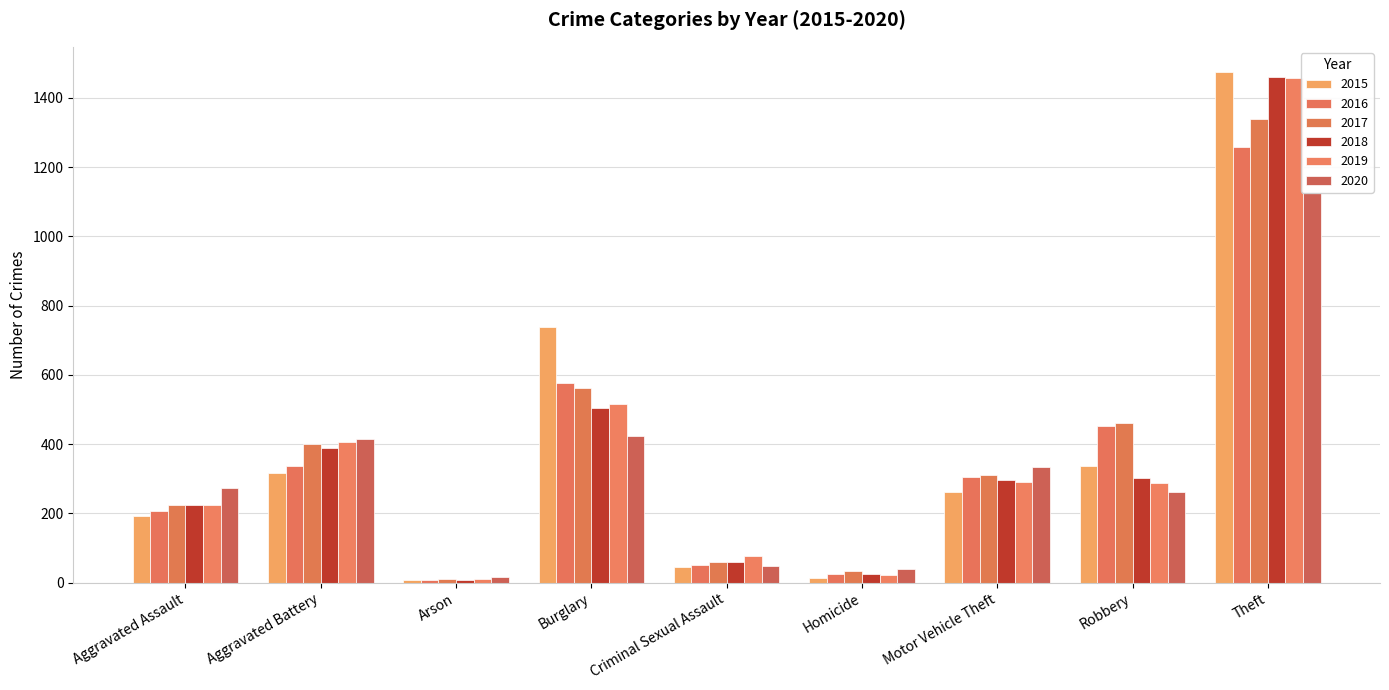

Does the chart contain any negative values?

No